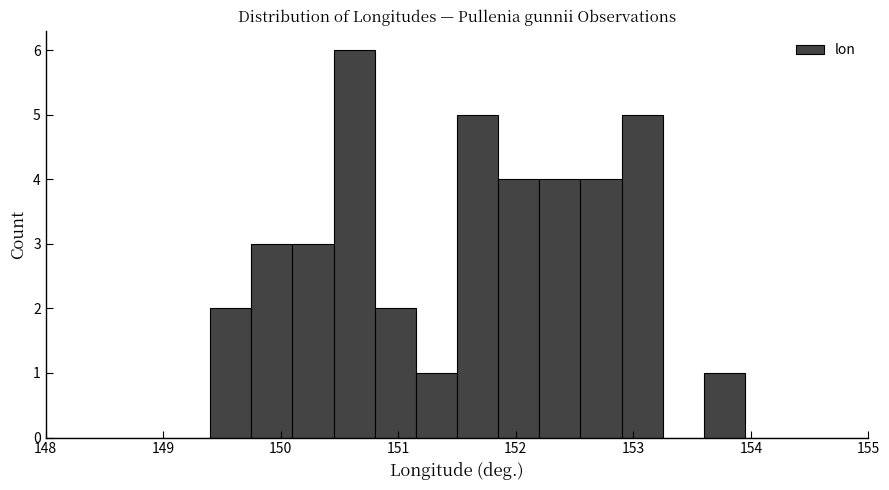

Around what value on the x-axis is the tallest bar? Give the approximate position of its centre, as read against the axis.

150.6